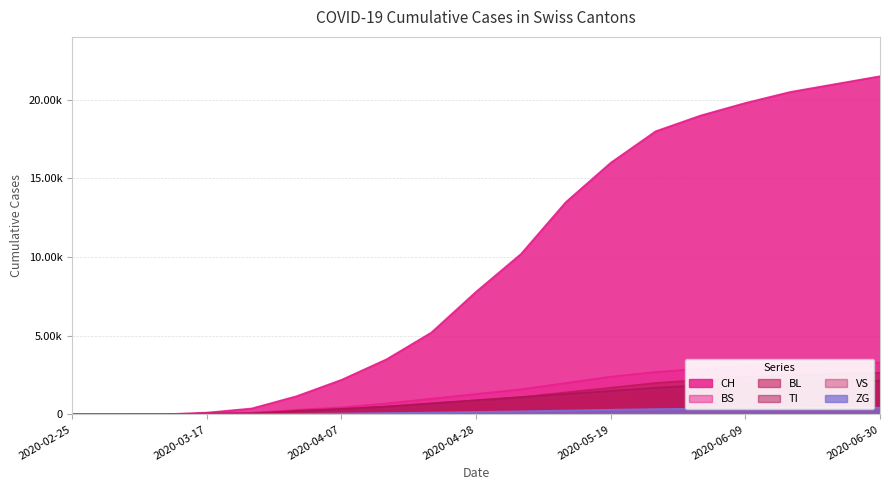

What is the spread (max minus min) of values at 2020-05-19?

15700